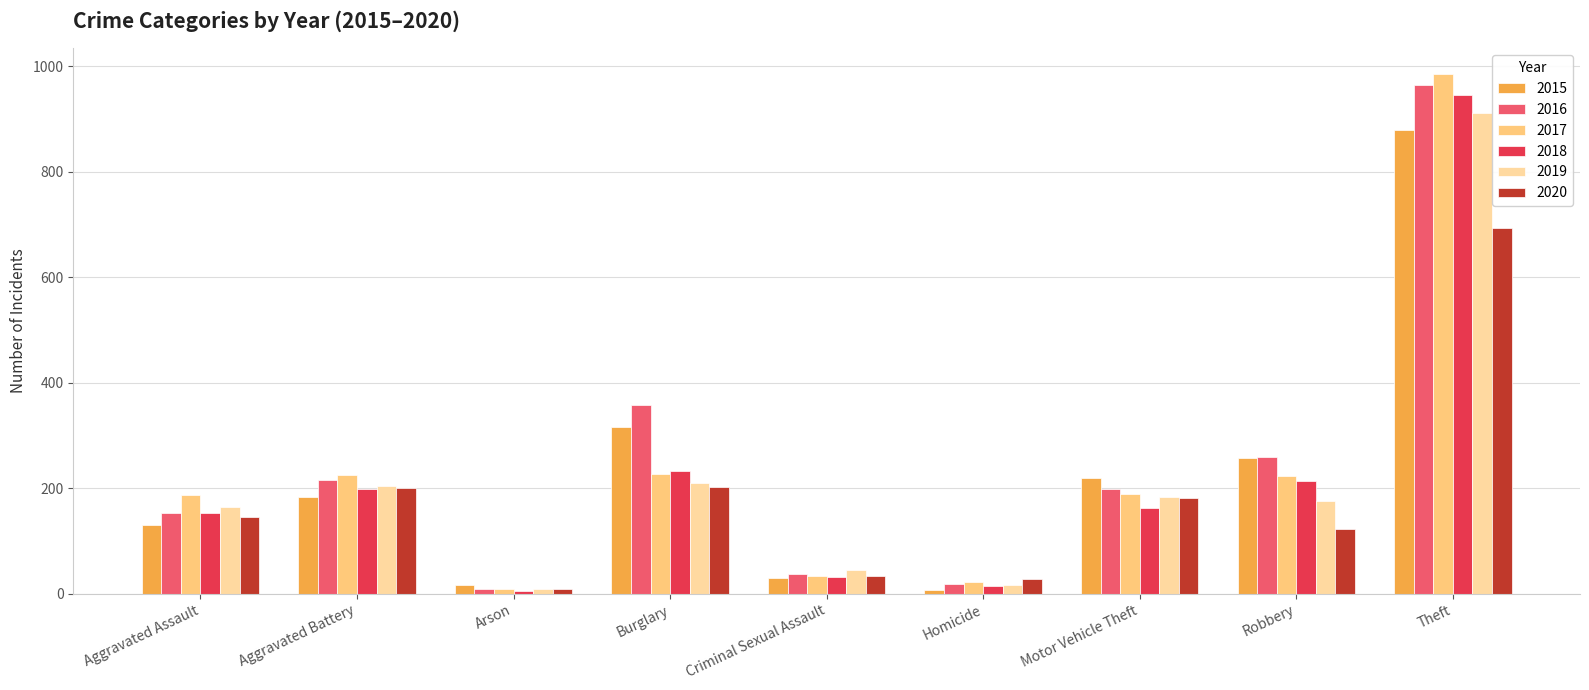

Is it true that 2017 equals 384 at Robbery?

False